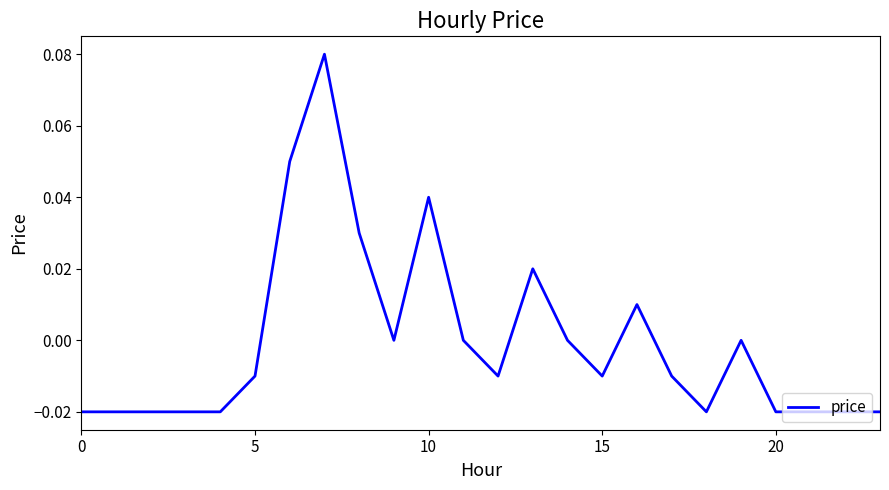

How many lines are shown in the chart?

1